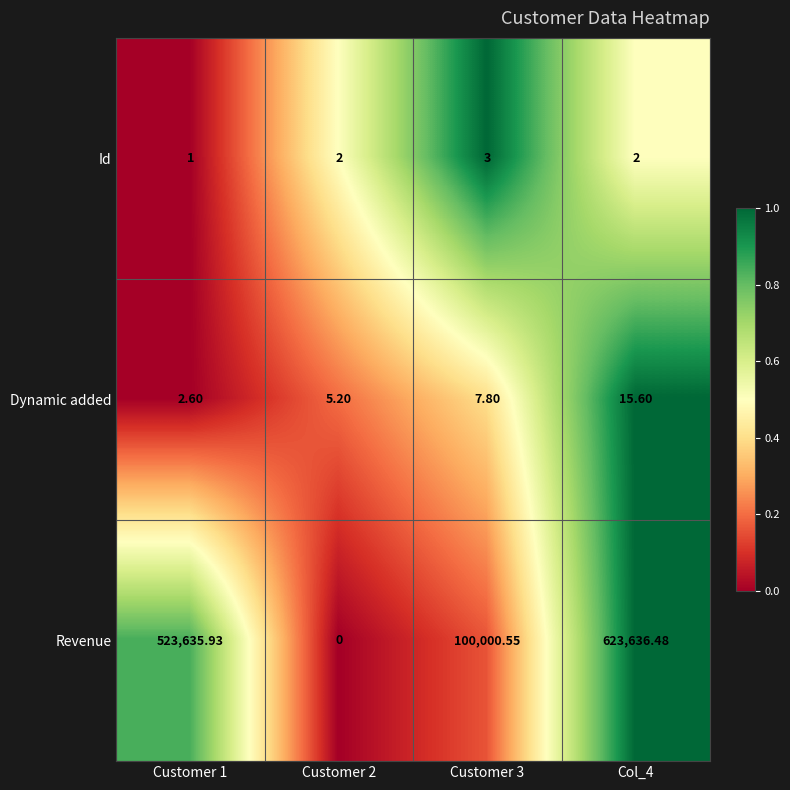

Which series has the largest range (max minus min)?

Revenue